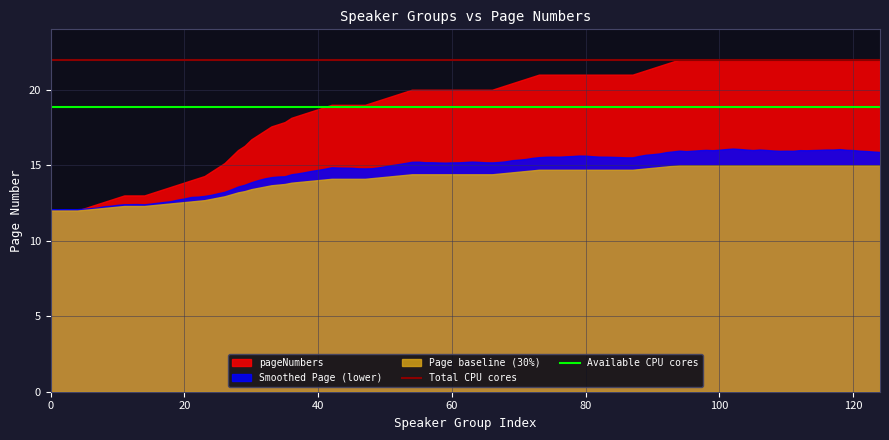

The Available CPU cores series shows 5.7 at 20. True or false?

False